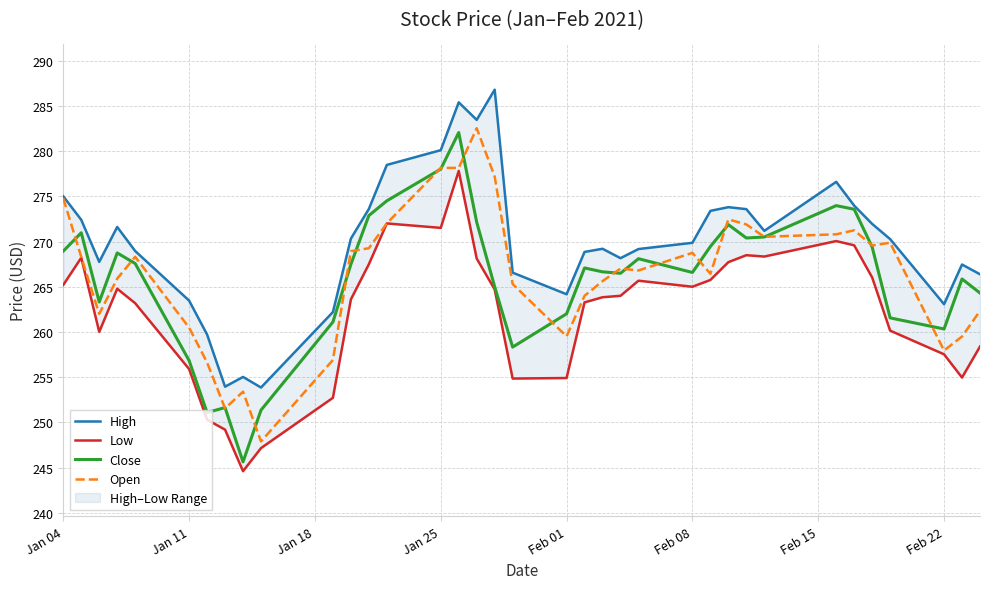

At how many categories does at least one series exceed 276?

6